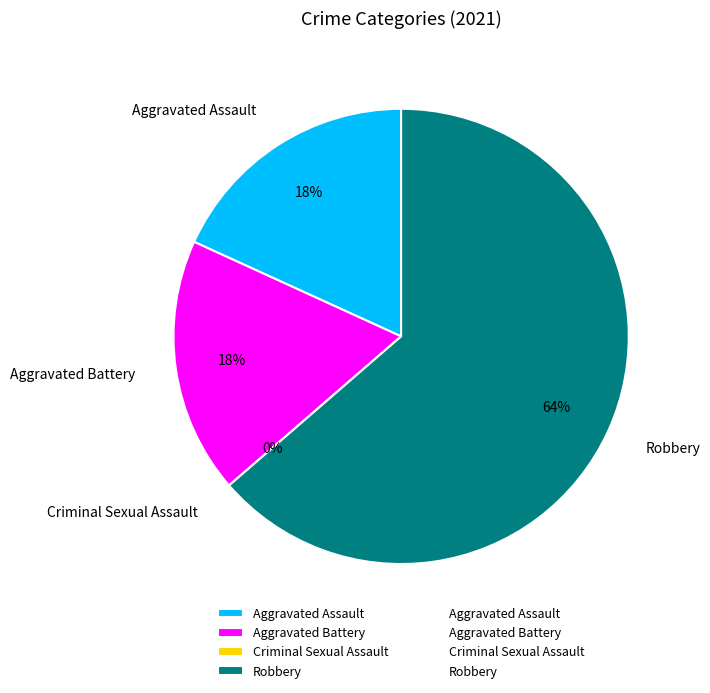

Does Robbery account for over 50% of the chart?

Yes